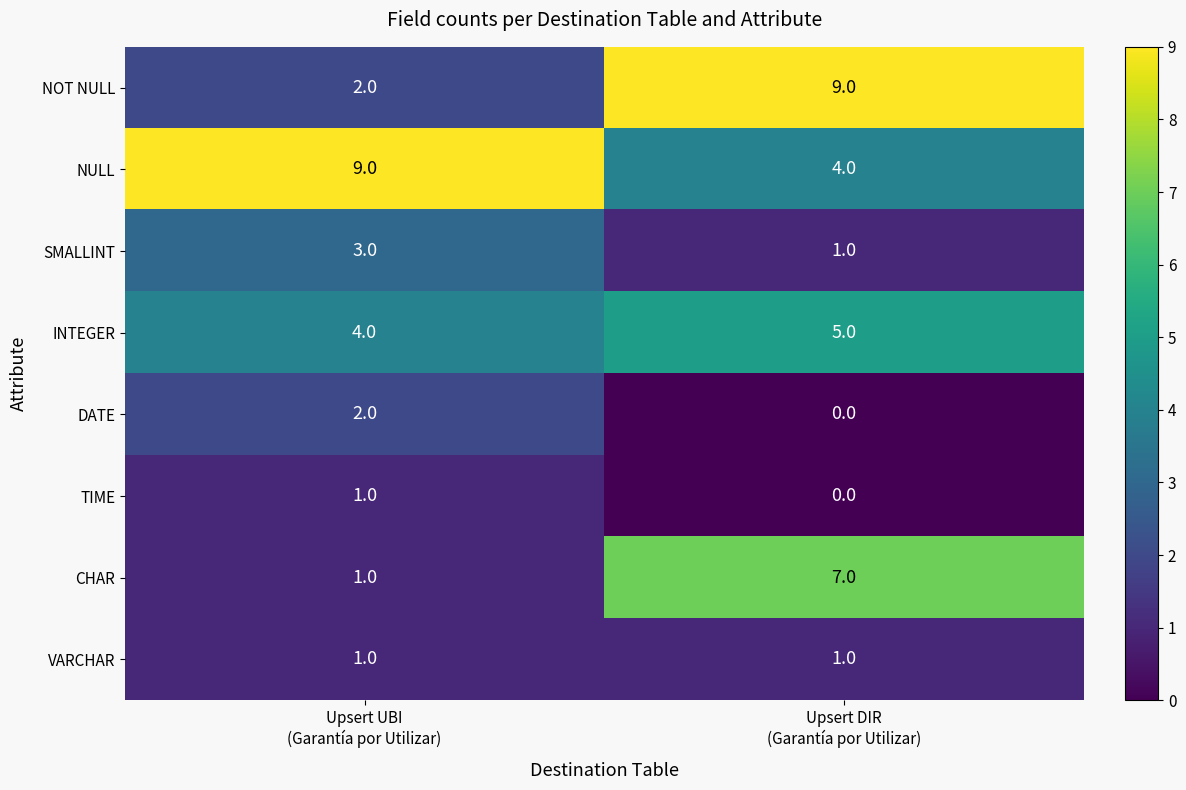

What is the difference between the maximum and minimum values in the NOT NULL series?

7